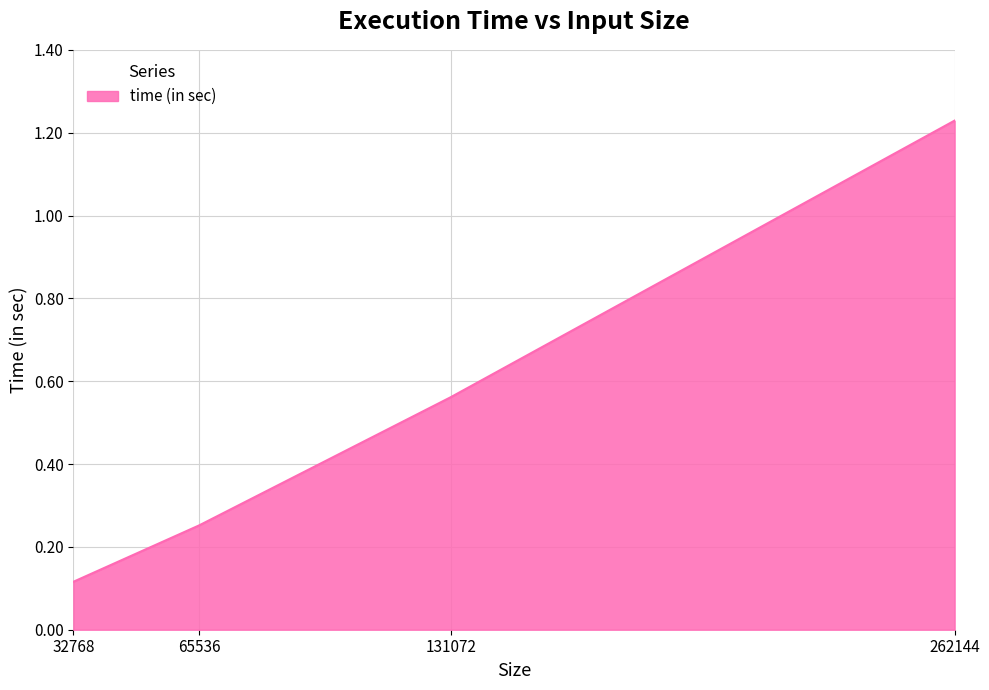

Does the chart display data point markers on the line(s)?

No